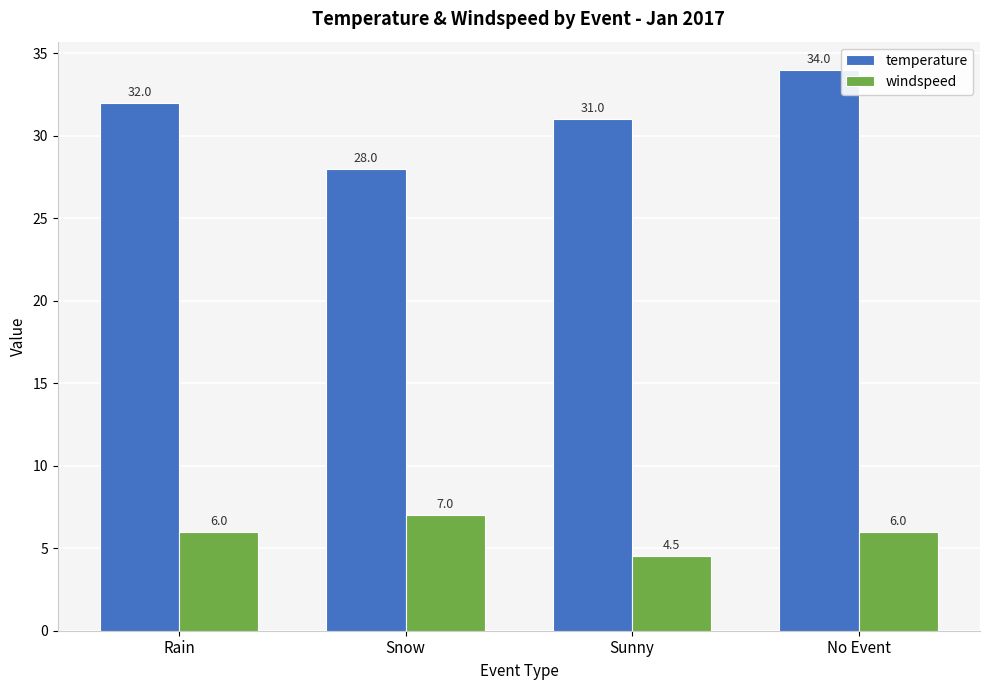

Reading left to right, transcribe all the data shown in this chart.

temperature: 32.0	28.0	31.0	34.0
windspeed: 6.0	7.0	4.5	6.0